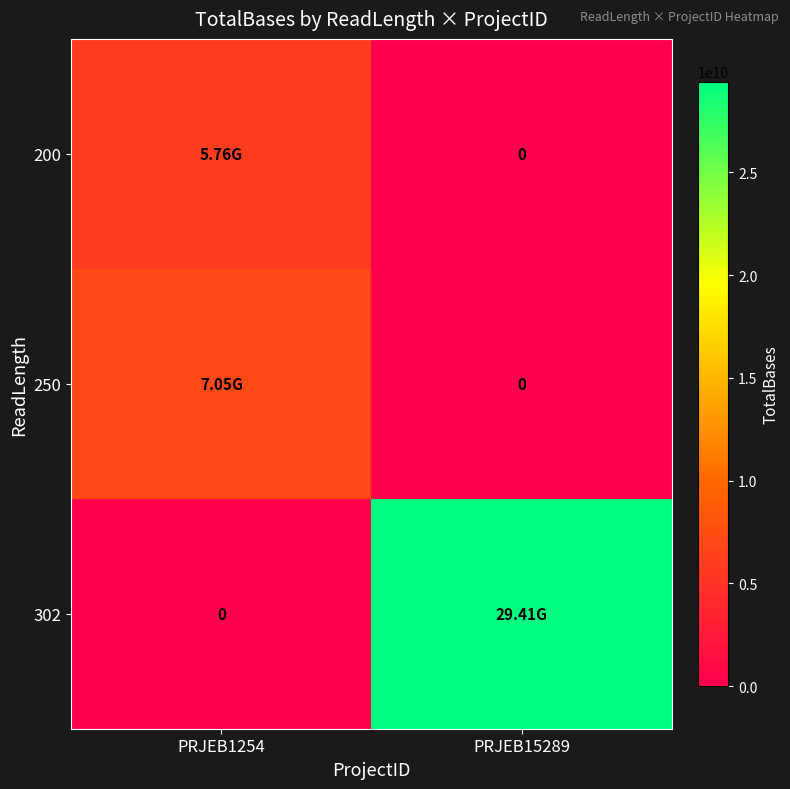

What is the average value of the 200 series?

2880390300